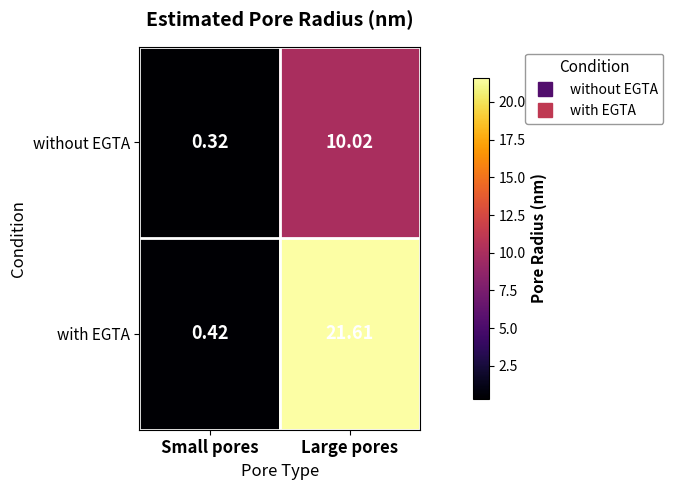

How many categories are shown in the chart?

2